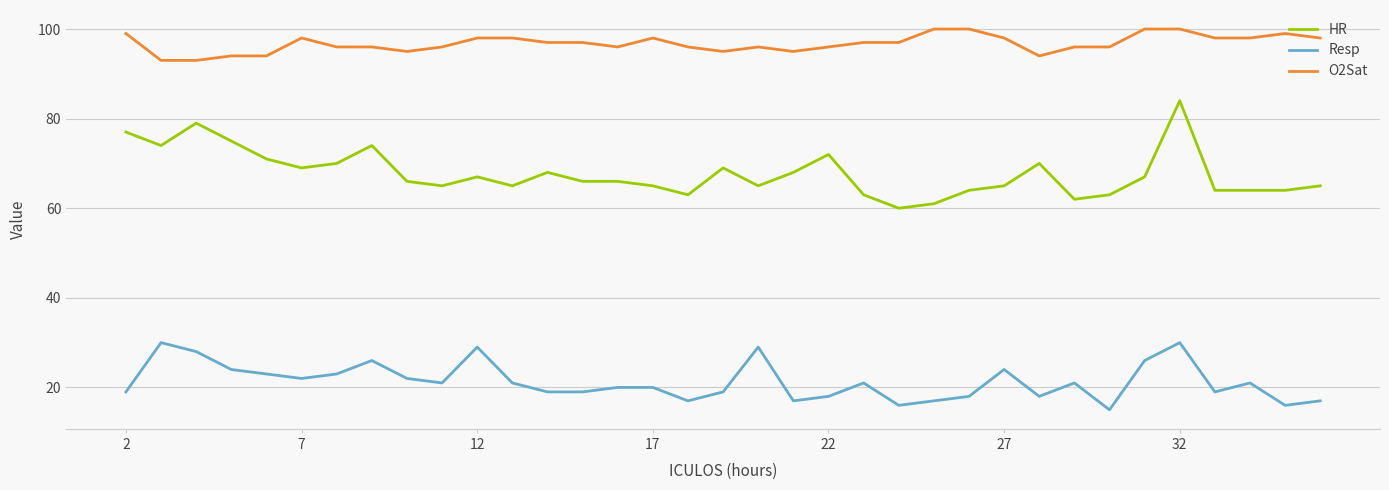

What is the difference between the maximum and minimum values in the HR series?

24